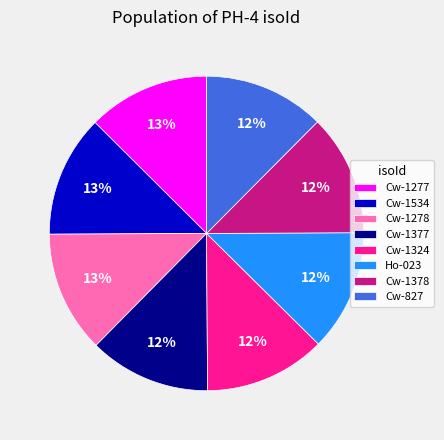

True or false: Cw-827 accounts for 18% of the total.

False